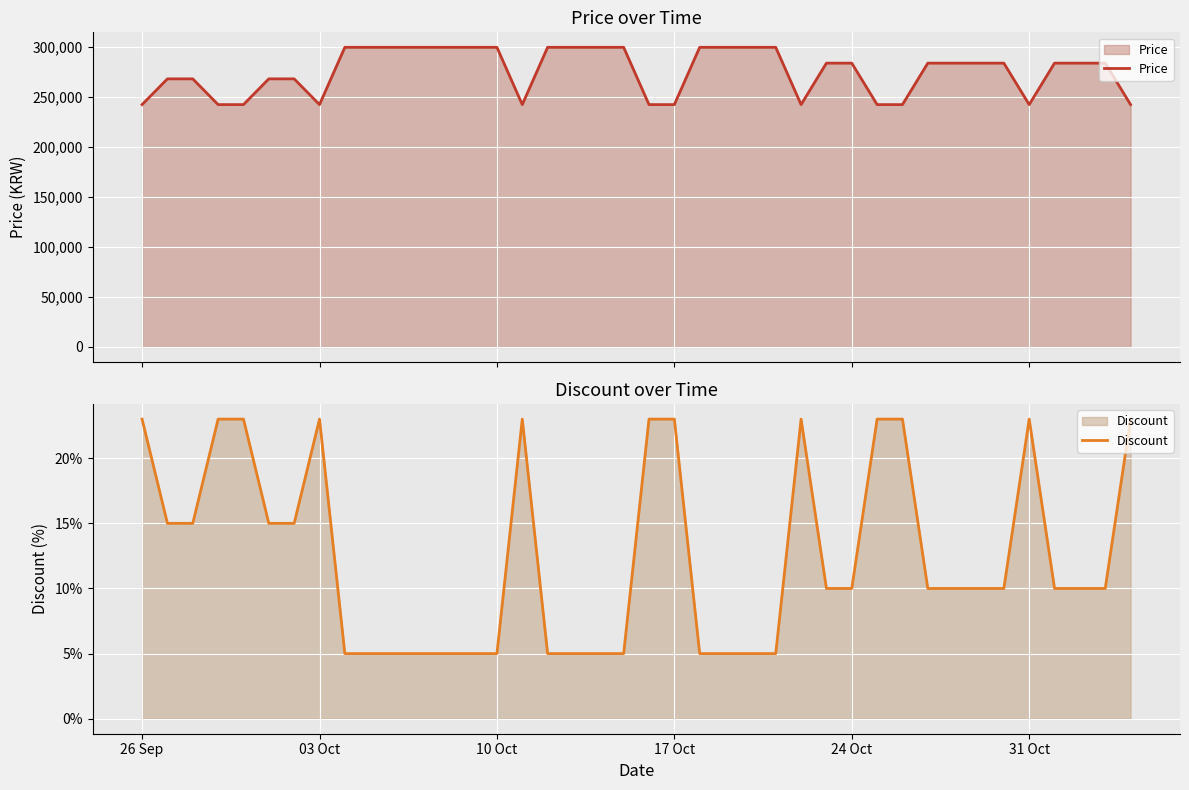

What is the maximum value for Price?

299200